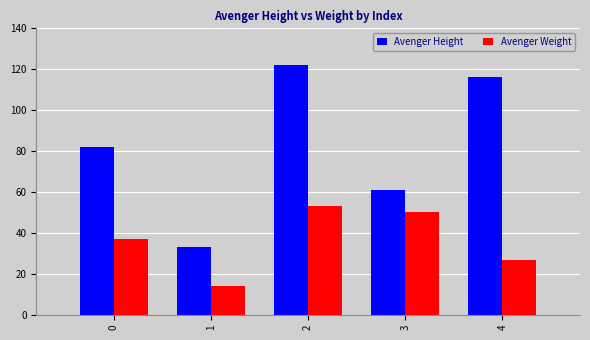

What is the difference between the second highest and minimum values in the Avenger Weight series?

36